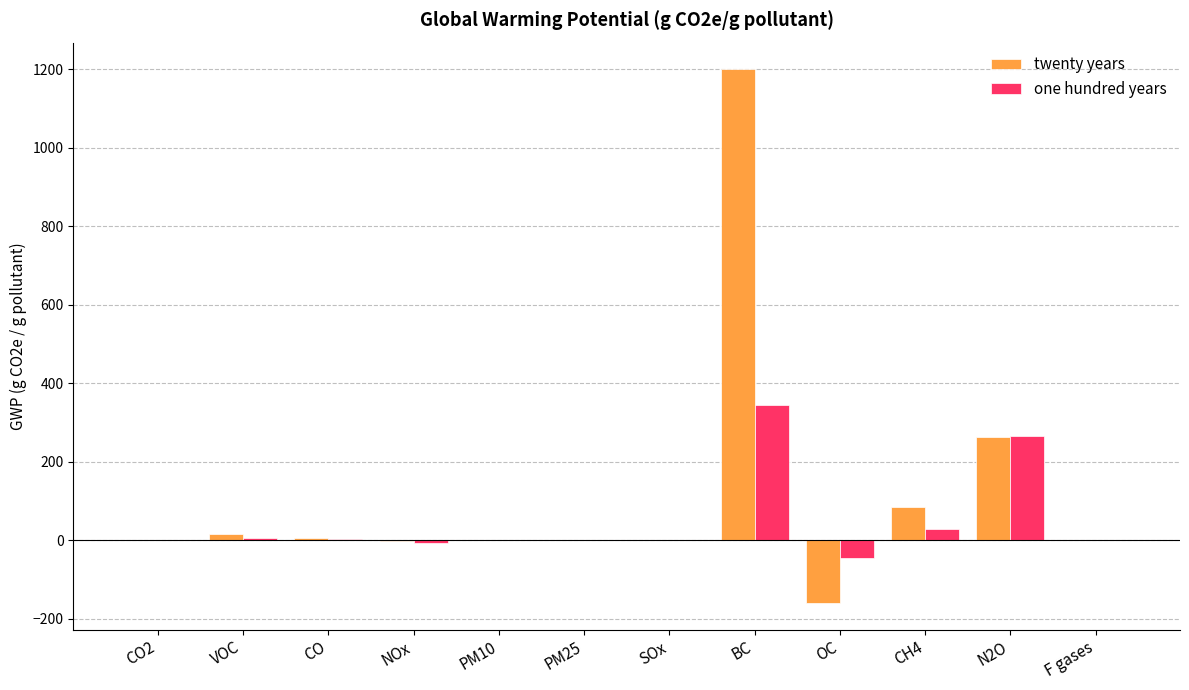

Read the one hundred years value at F gases.

1.0